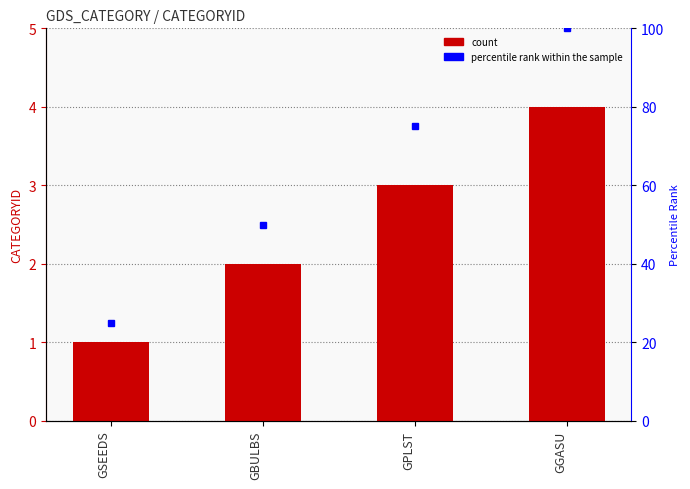

Reading left to right, extract all data points from this chart.

1	2	3	4